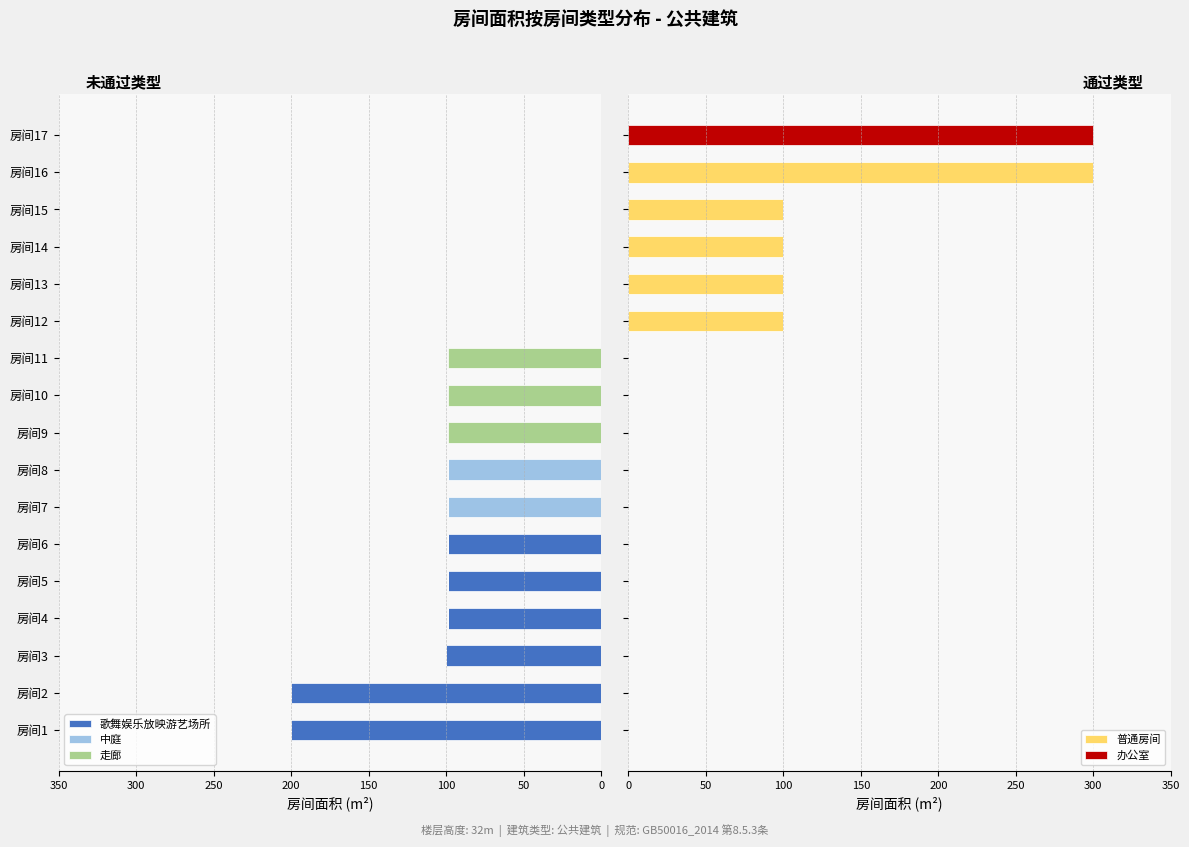

How many bars are there in total?

85